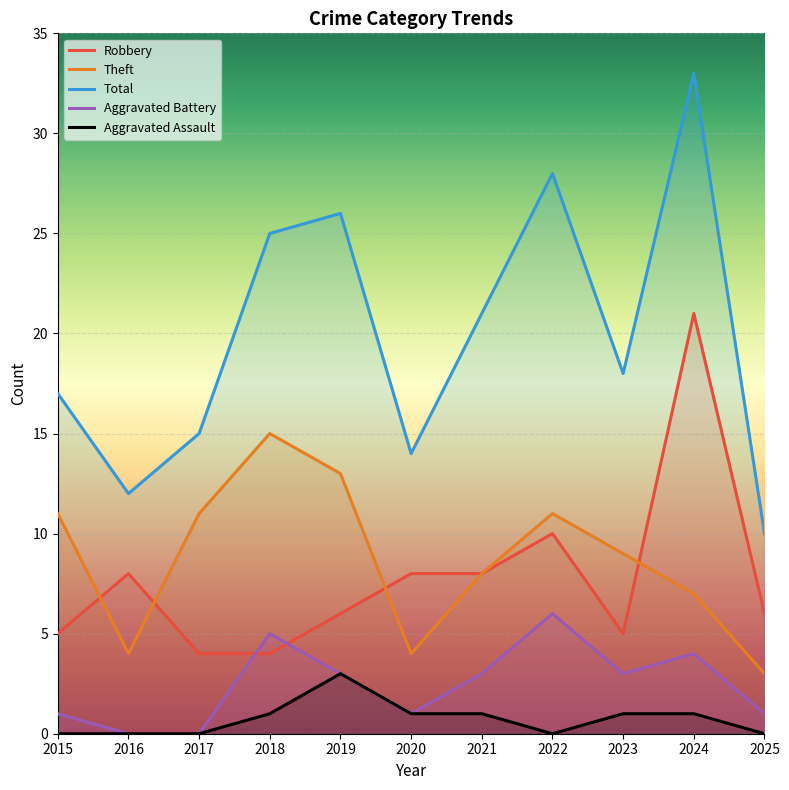

Which series has the largest total across all categories?

Total